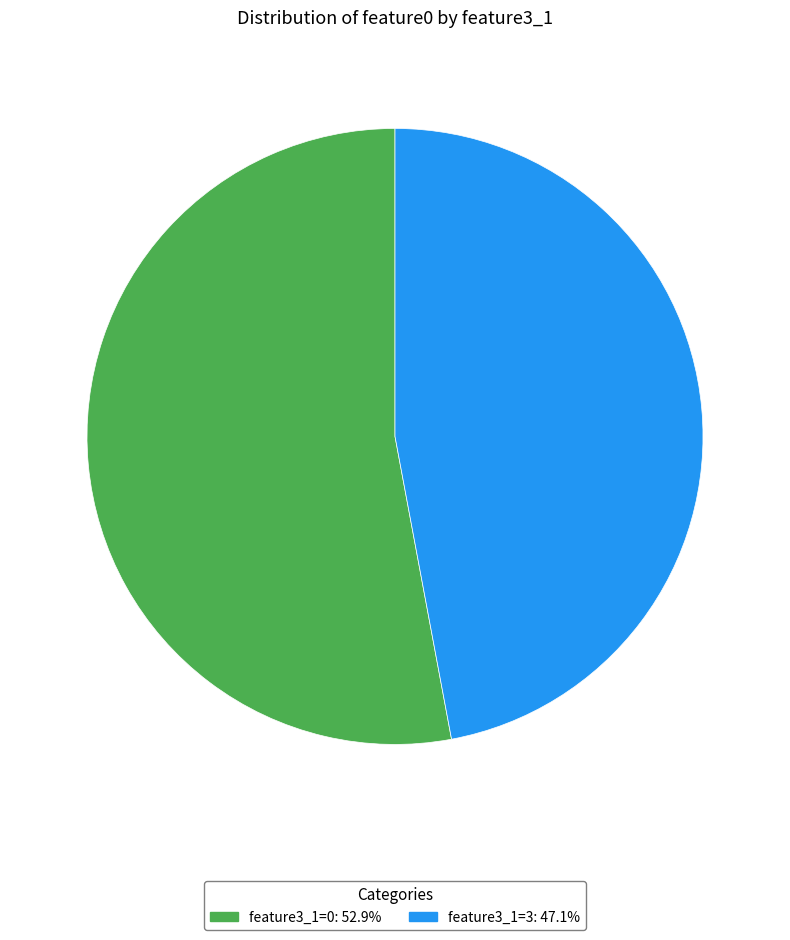

Approximately how many times larger is the value at feature3_1=0: 52.9% compared to feature3_1=3: 47.1%?

1.1